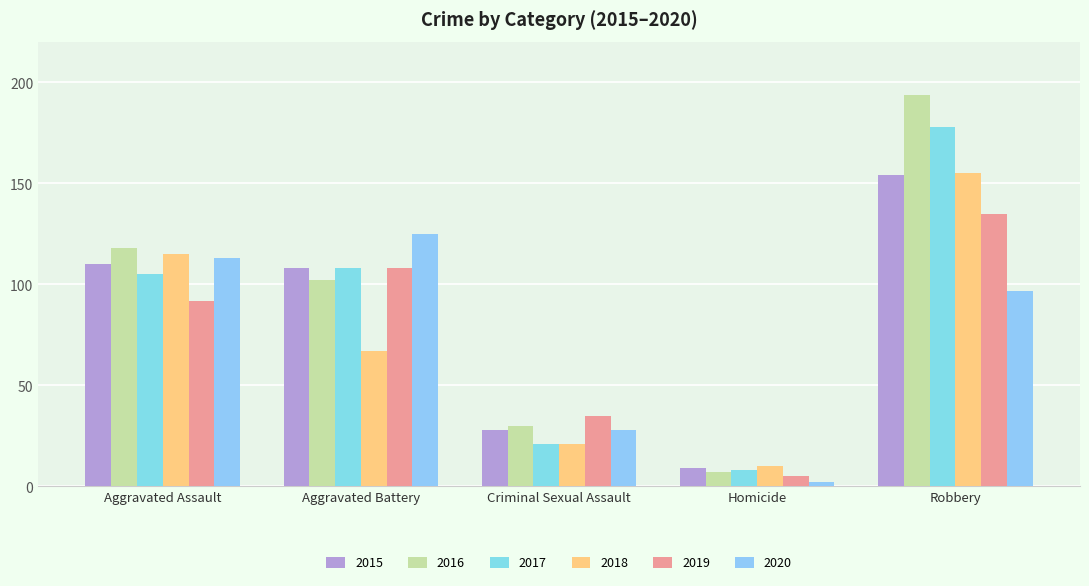

What is the sum of the 2020 values at Robbery and Homicide?

99